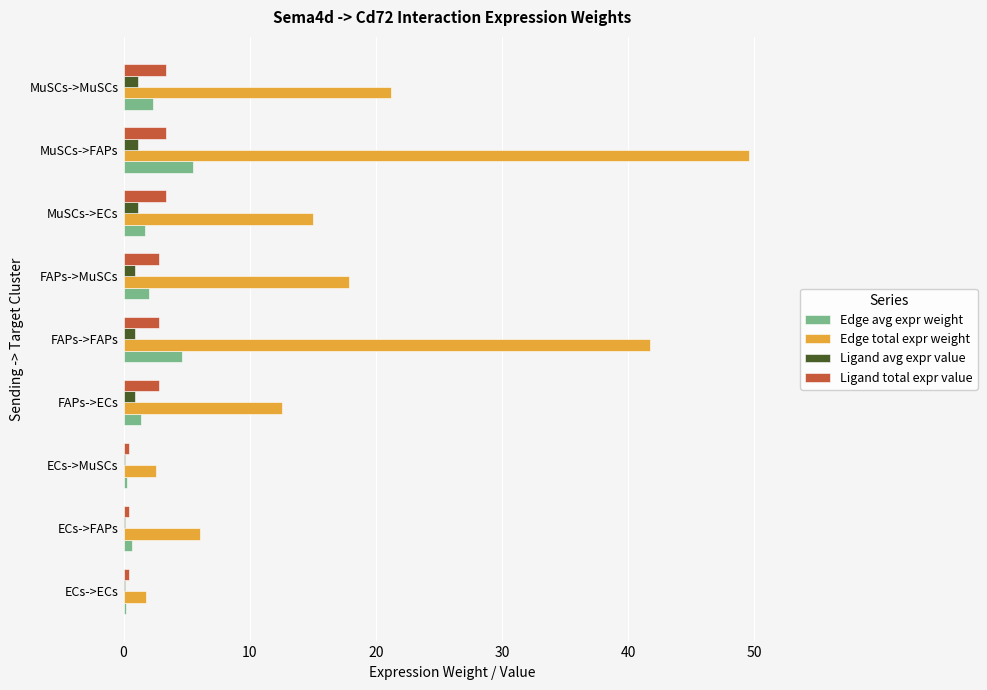

What is the maximum value for Ligand total expr value?

3.3